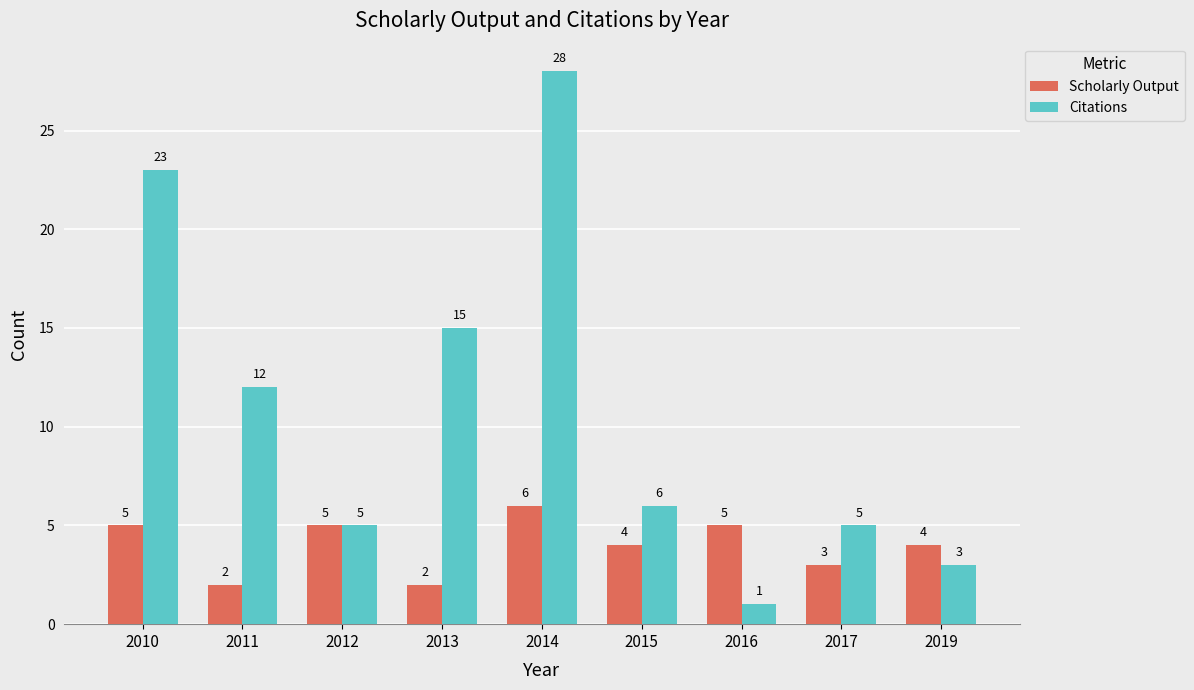

At which category does the chart reach its minimum across all series?

2016